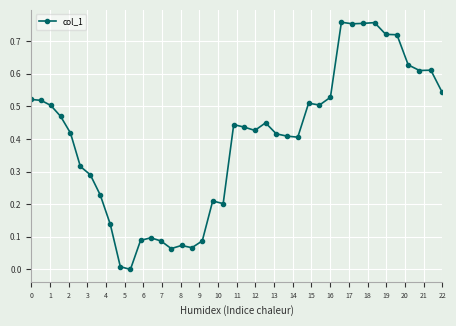

How many categories are shown in the chart?

40